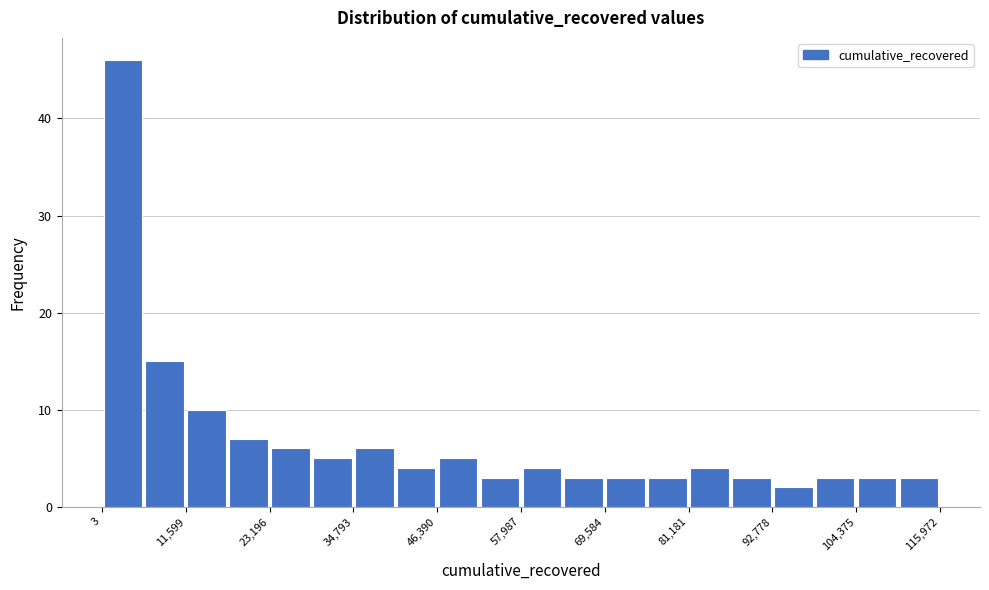

Read against the x-axis, roughly where is the centre of the tallest bar?

2000